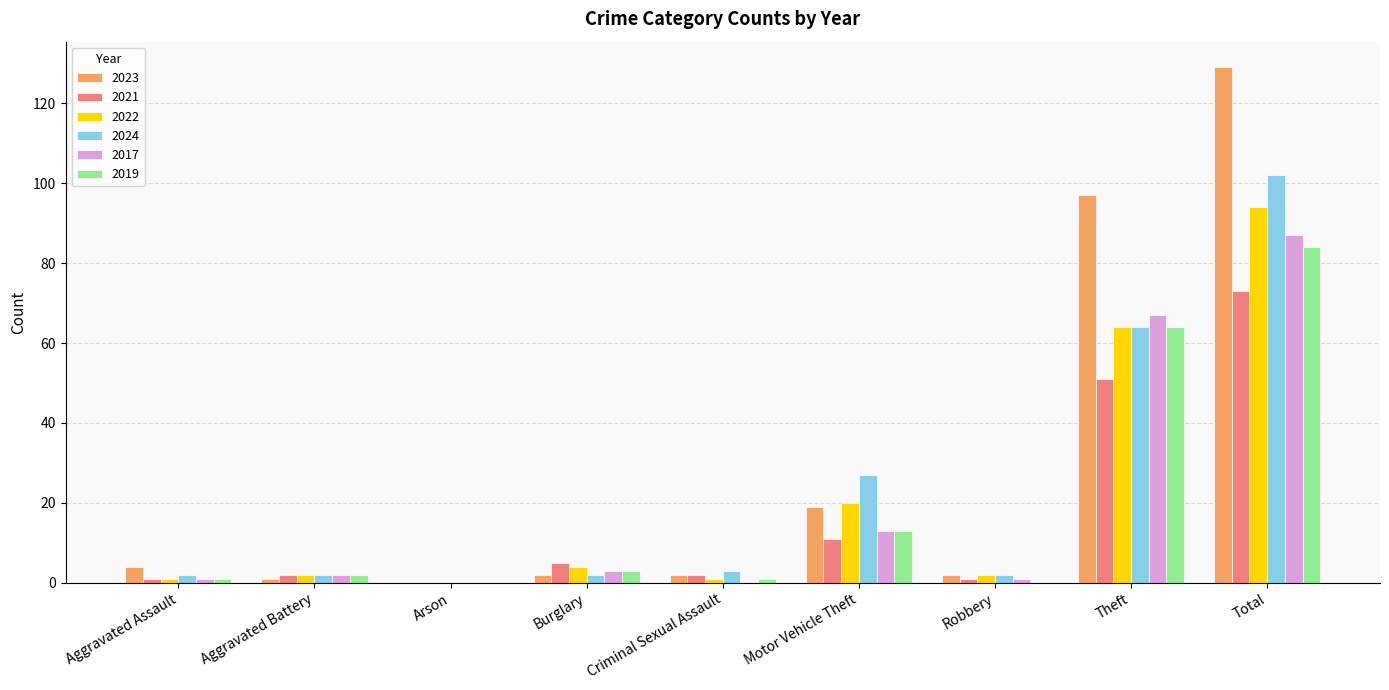

How many distinct data groups are displayed?

6